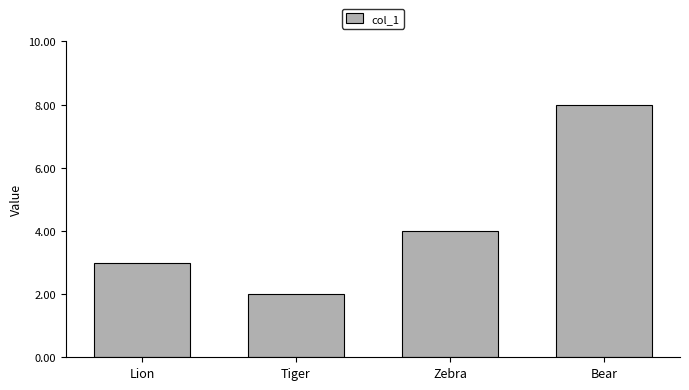

What is the maximum value shown in the chart?

8